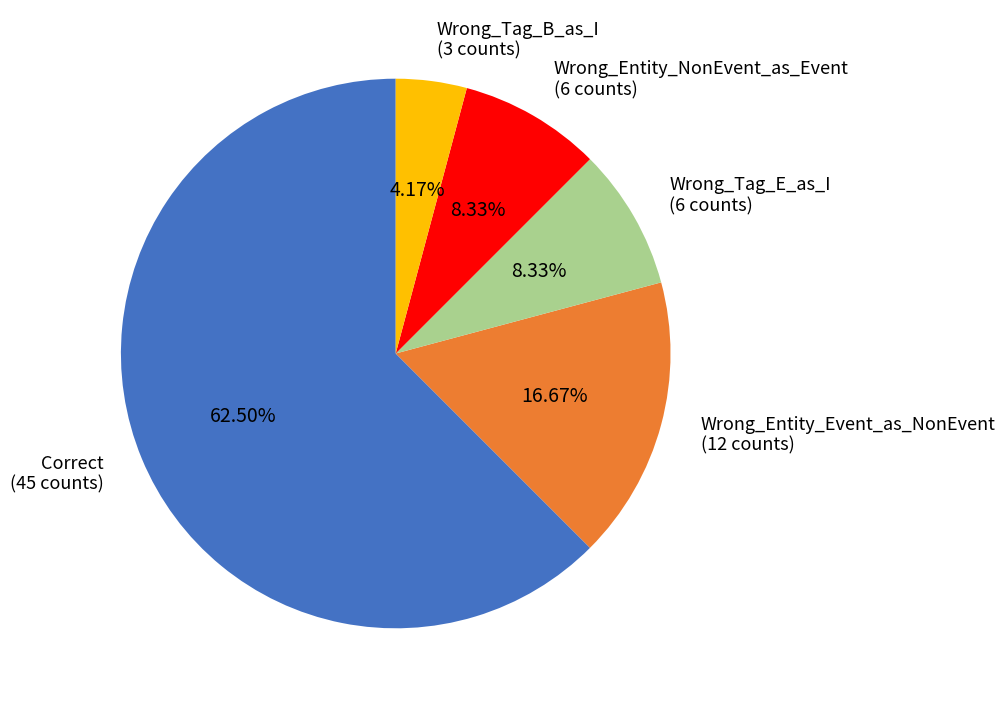

Count the number of slices in the pie.

5